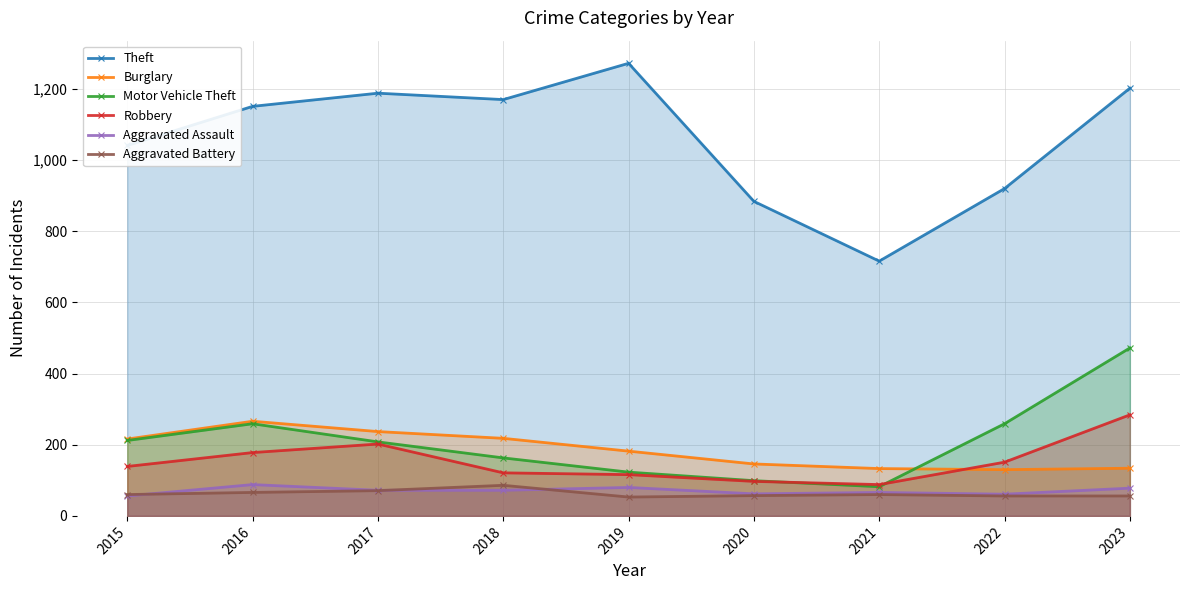

What is the difference between the Aggravated Assault values at 2016 and 2021?

22